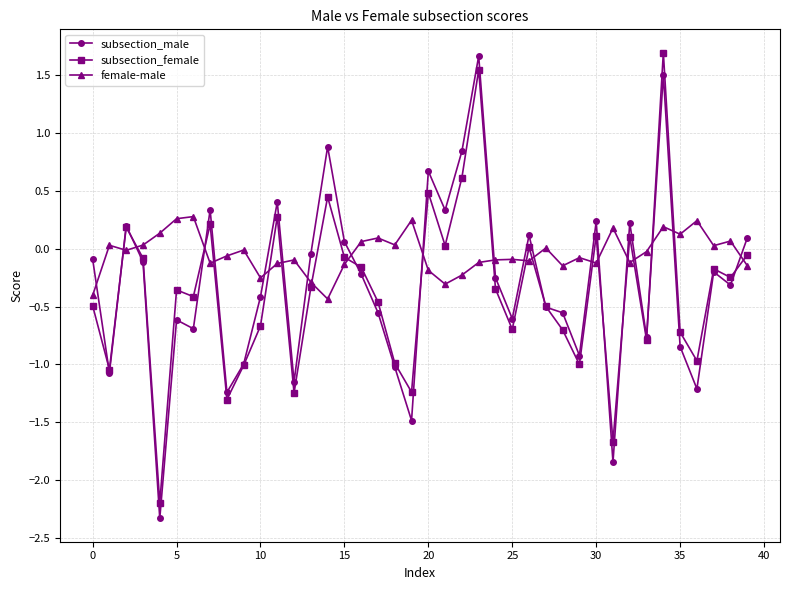

Does the chart have visible grid lines?

Yes